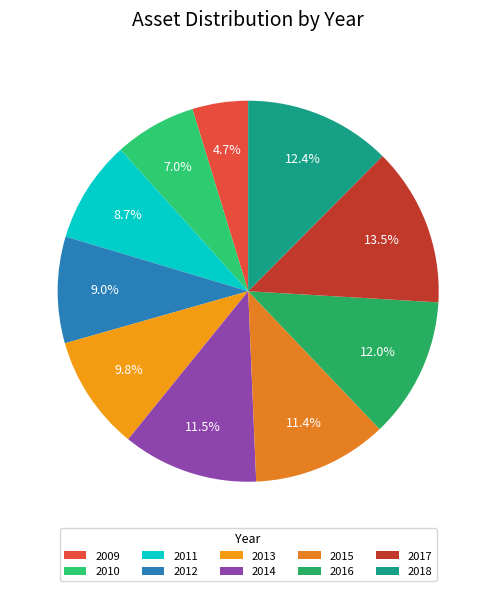

True or false: 2018 accounts for 23% of the total.

False